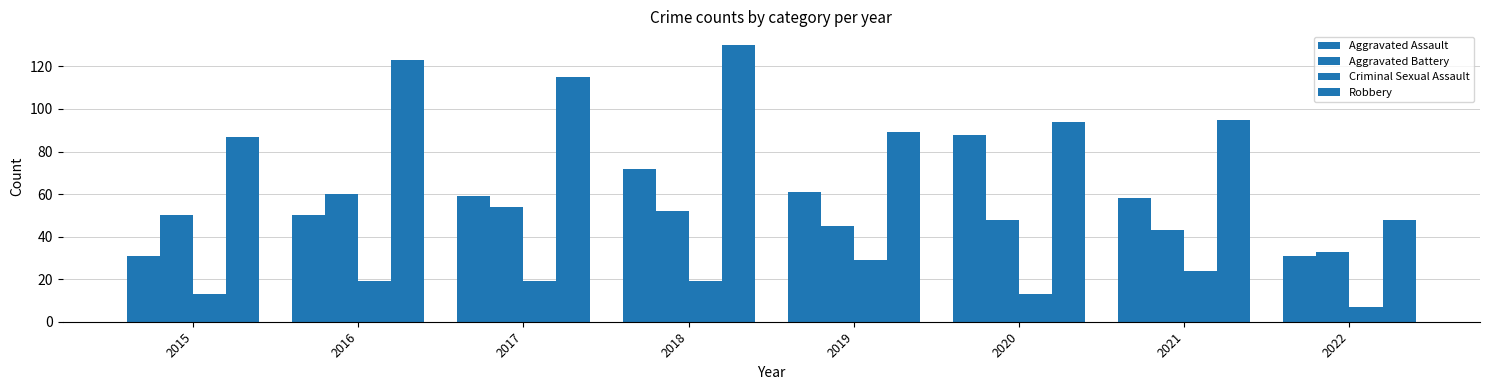

What is the value of the Aggravated Assault bar at the 2nd from the left?

50